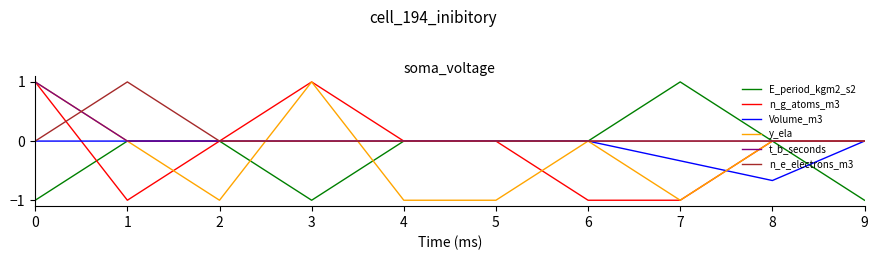

The value of n_g_atoms_m3 at 7 is -1.6. True or false?

False